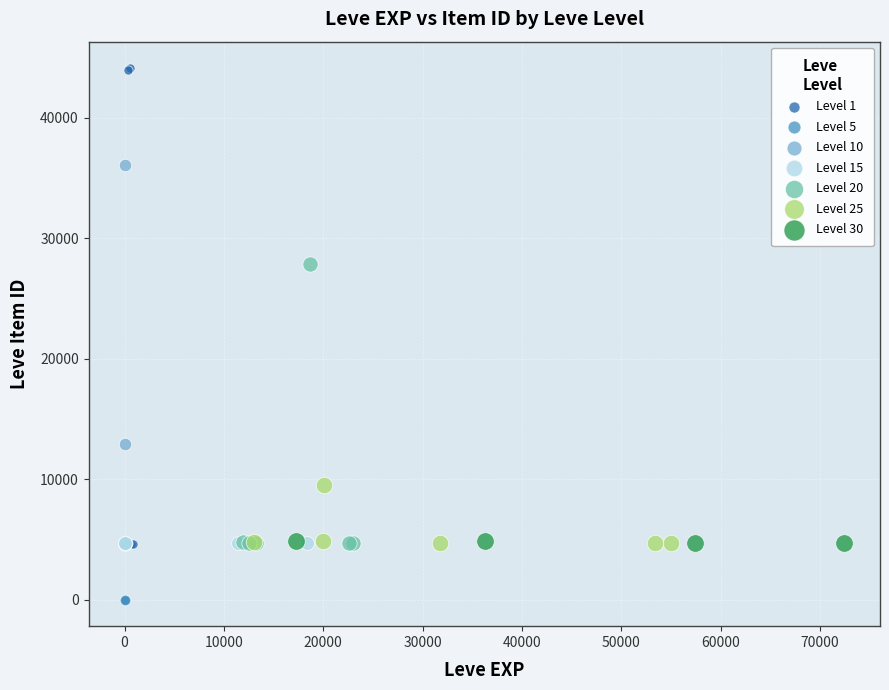

Which series has the widest spread of Y values?

Level 1